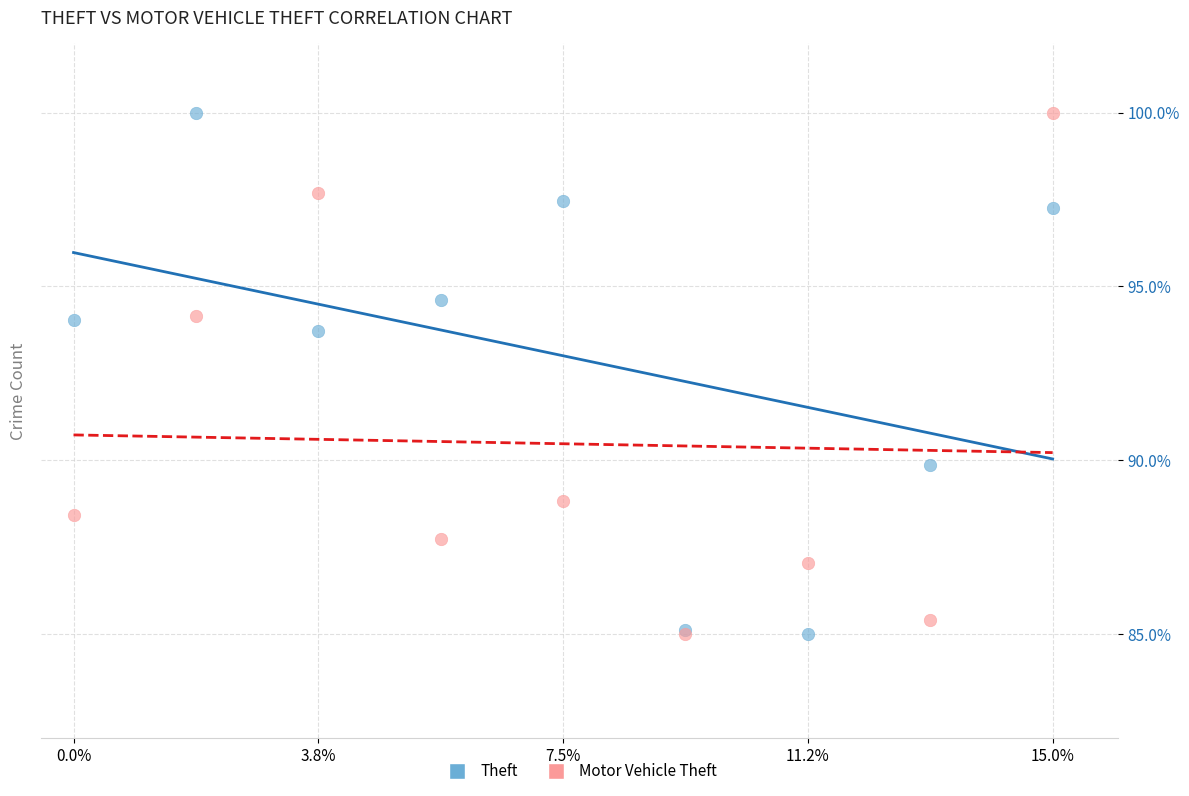

In the Theft series, what Y value is closest to 92?

93.7